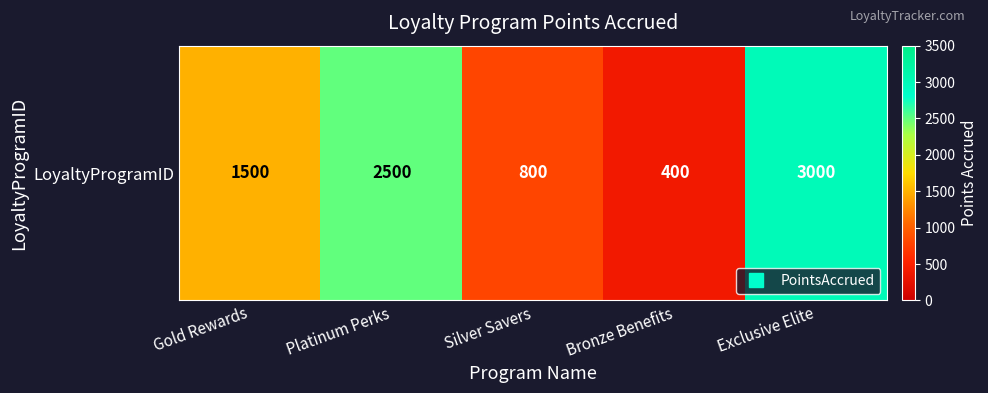

List the labels in order of value, smallest first.

Bronze Benefits, Silver Savers, Gold Rewards, Platinum Perks, Exclusive Elite